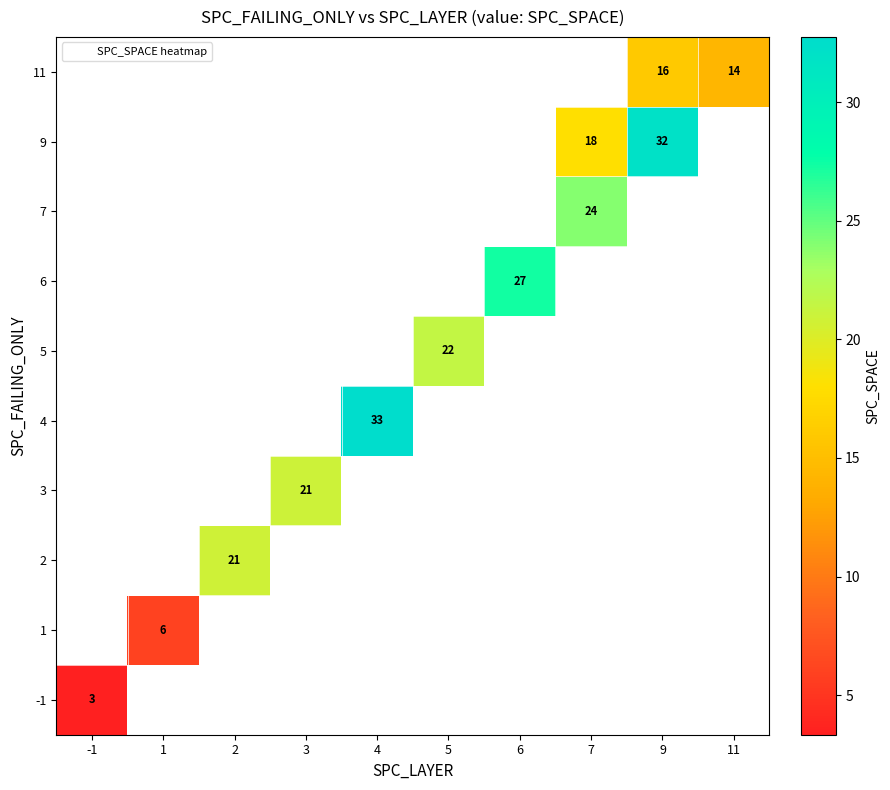

Is the value of 2 at 3 greater than the value of 5 at 4?

No